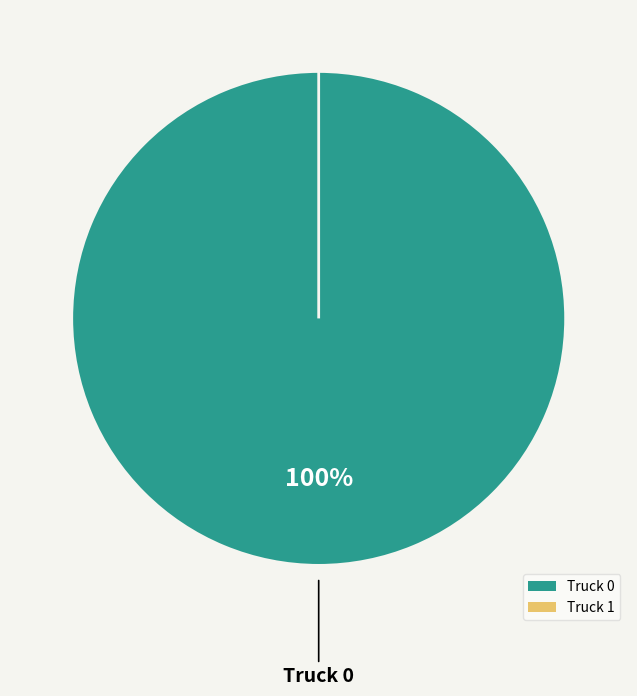

What is the majority slice?

Truck 0